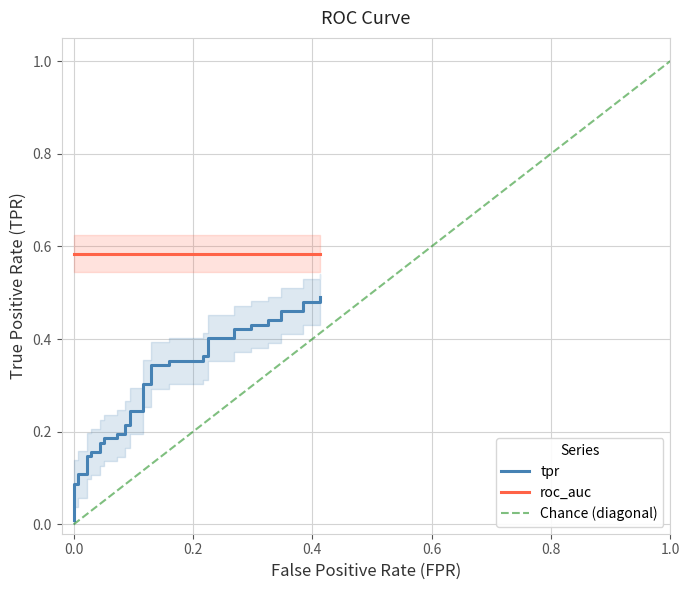

The value at 0.0 is 0.1. True or false?

True